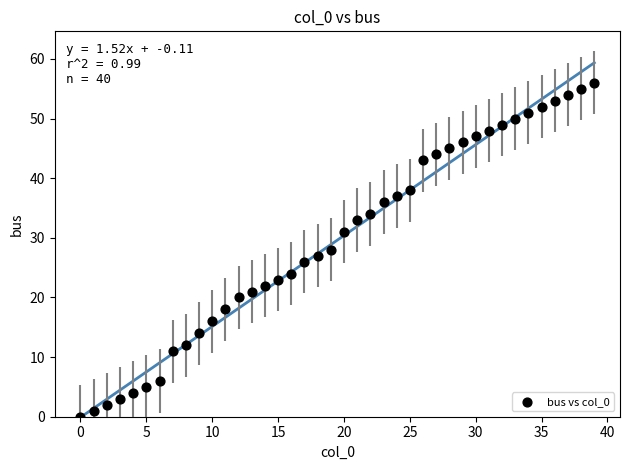

What is the range of Y values (max minus min)?

56